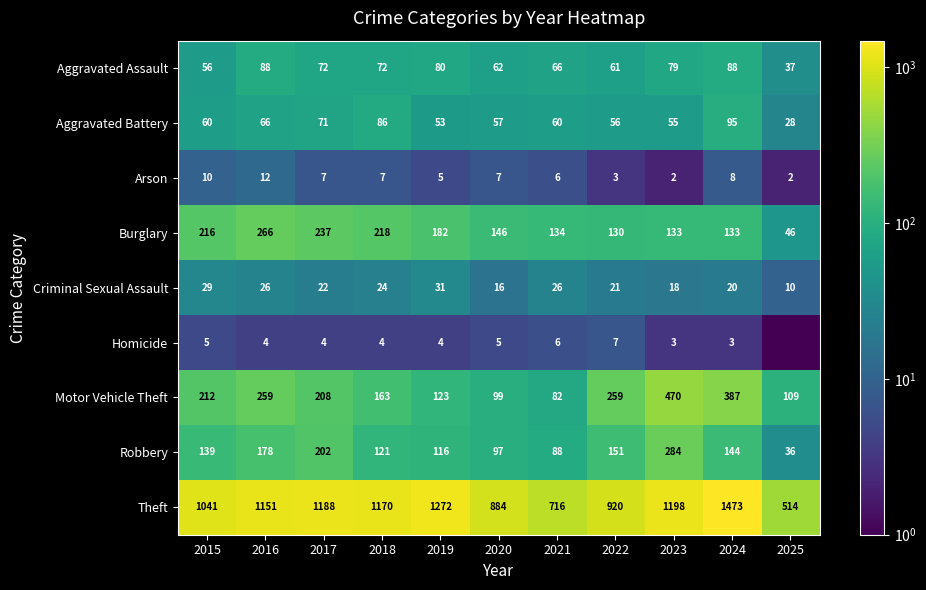

Read the Aggravated Assault value at 2023.

79.0